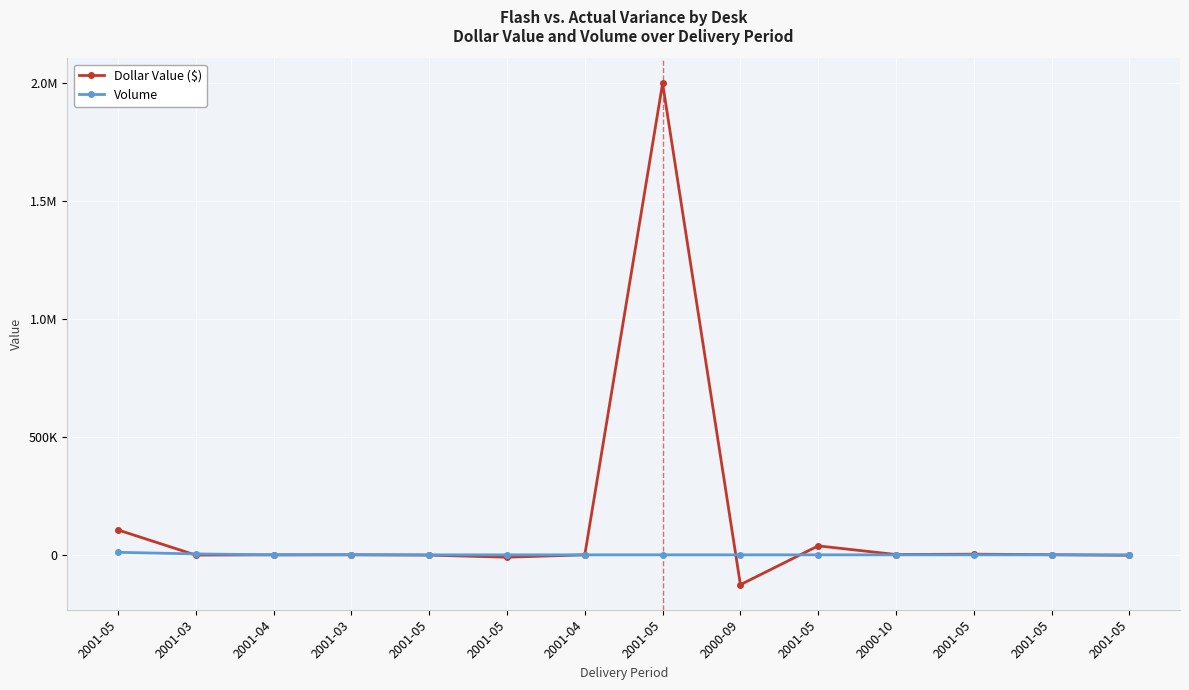

Between 2001-03 and 2001-05, which is larger?

2001-05